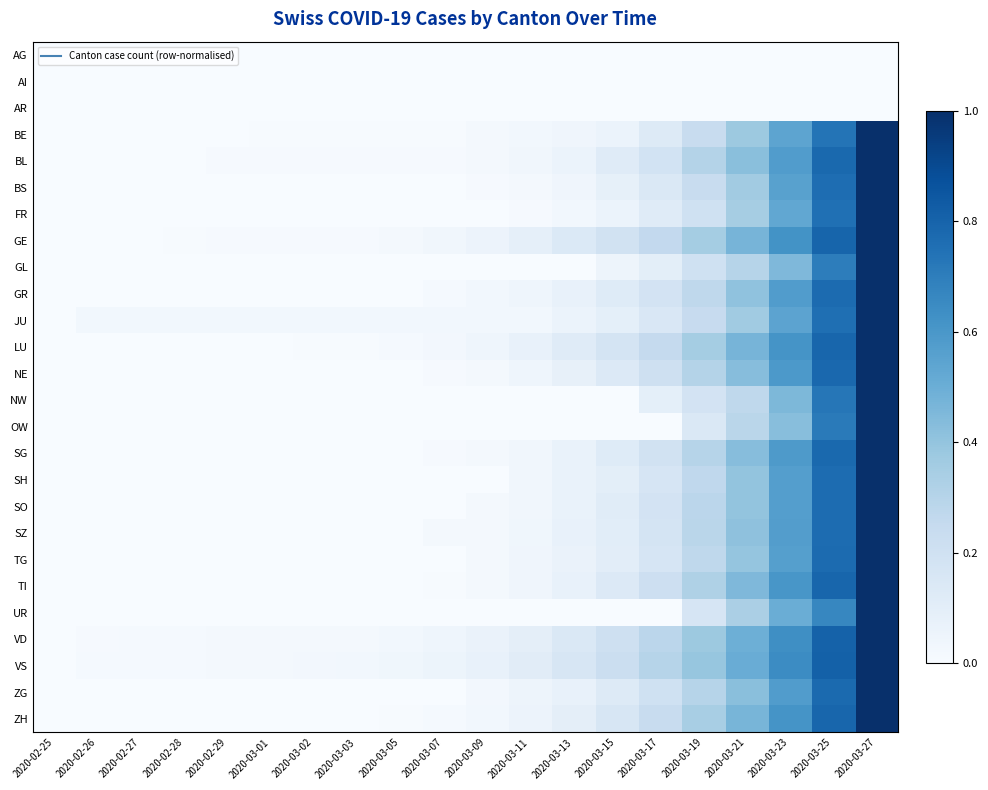

Which category has the highest value across all series?

2020-03-27